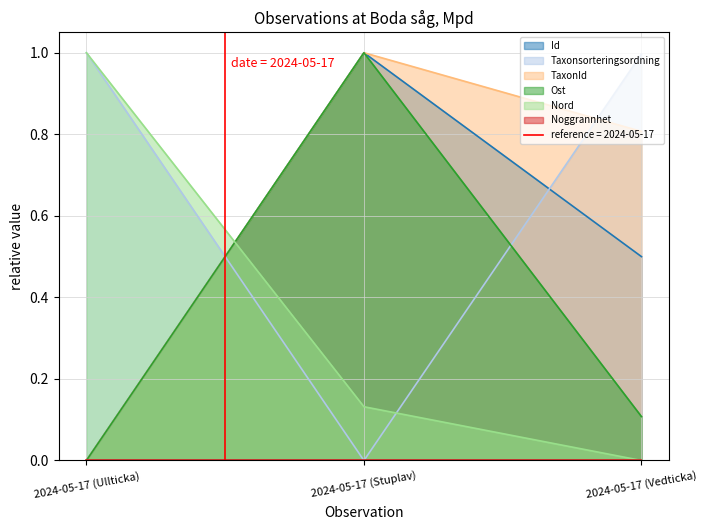

Is the value of TaxonId at 2024-05-17 (Ullticka) greater than the value of Nord at 2024-05-17 (Ullticka)?

No